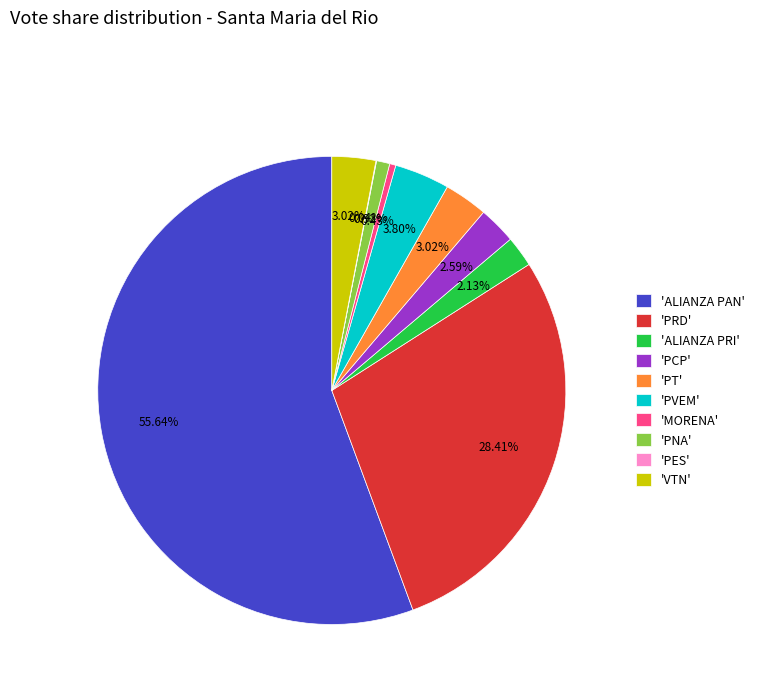

Which slice is the largest?

'ALIANZA PAN'